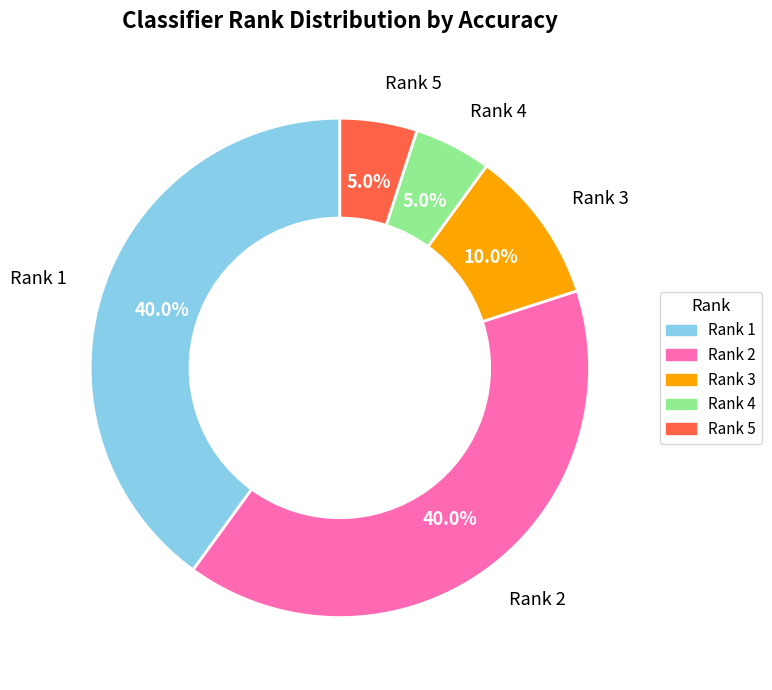

Does any single category account for the majority?

No